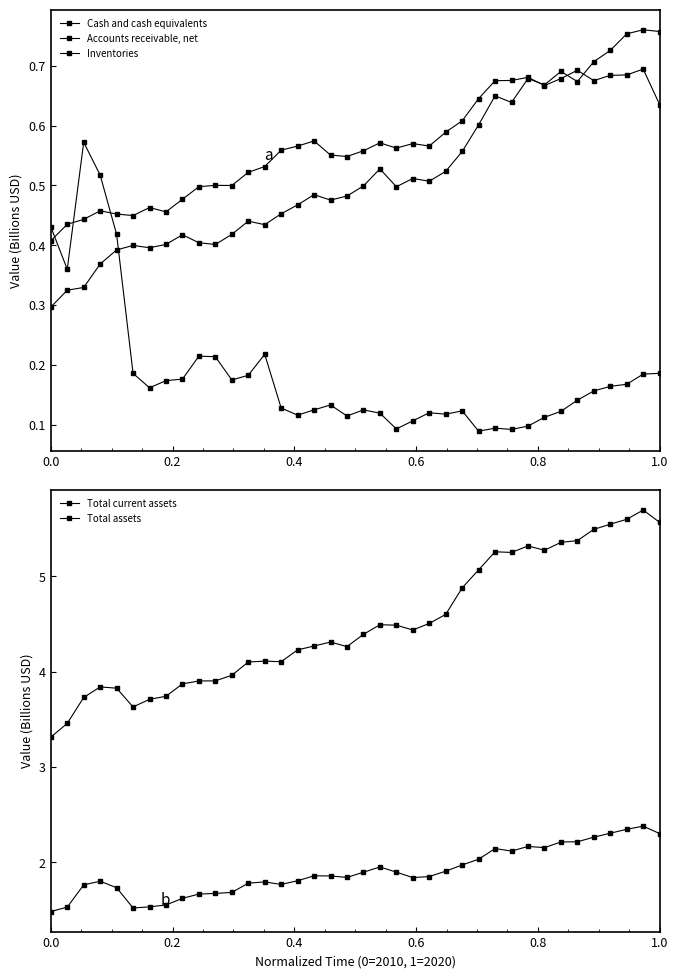

True or false: Total assets has more than 1 points higher than both neighbors.

True